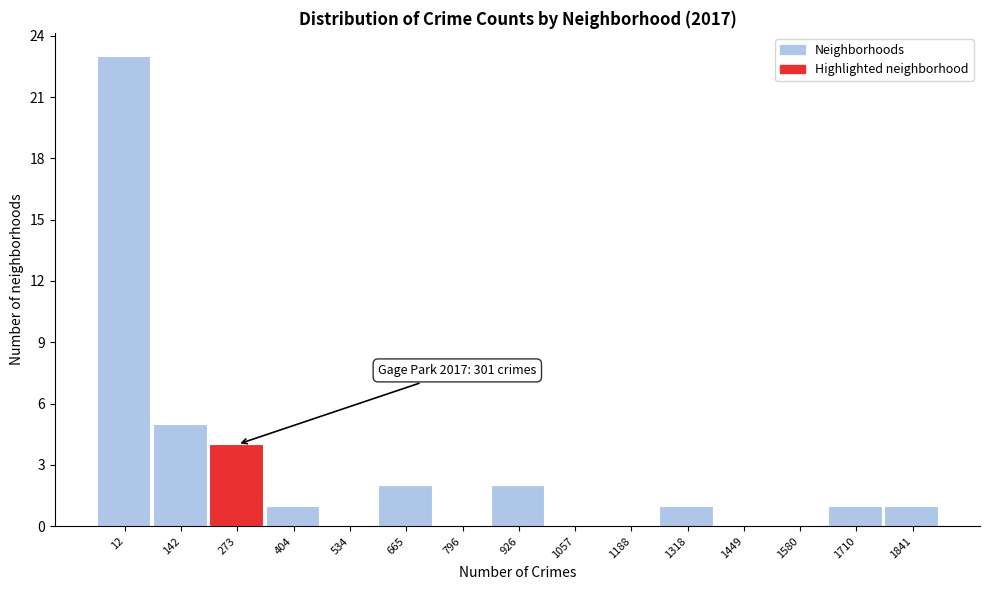

Reading right to left, what are all the values shown in this chart?

1841=1	1710=1	1580=0	1449=0	1318=1	1188=0	1057=0	926=2	796=0	665=2	534=0	404=1	273=4	142=5	12=23